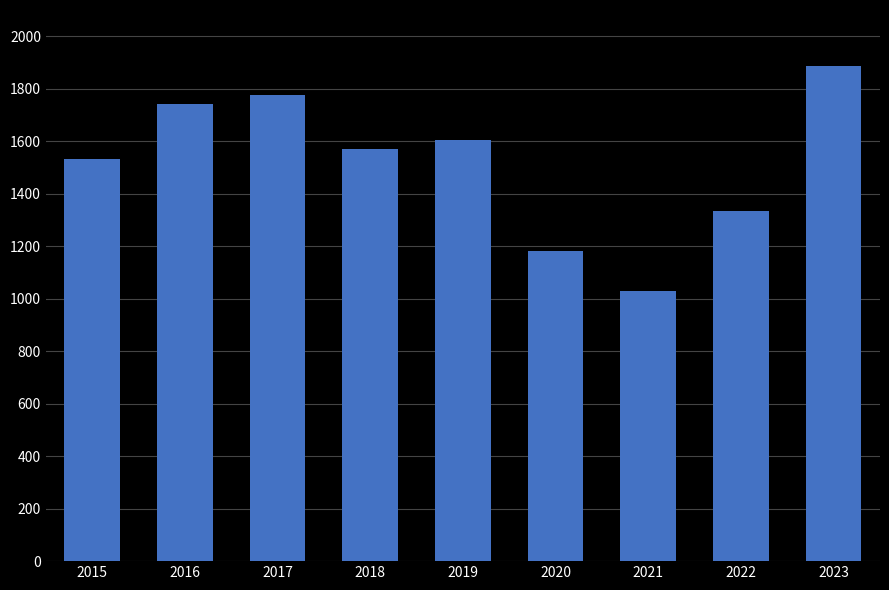

At which label does the data first exceed 1569?

2016